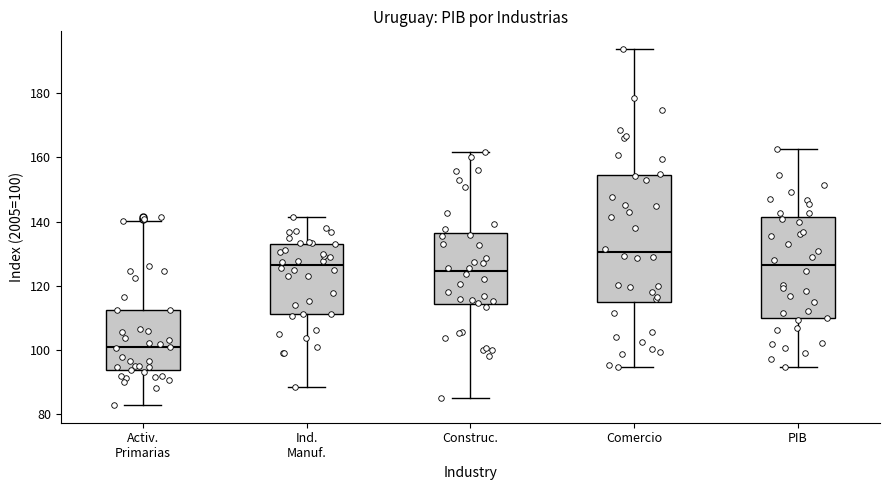

Where is the upper edge of the box for Ind. Manuf. on the y-axis? The values are not printed on the chart, so give them approximately, as read against the axis.

132